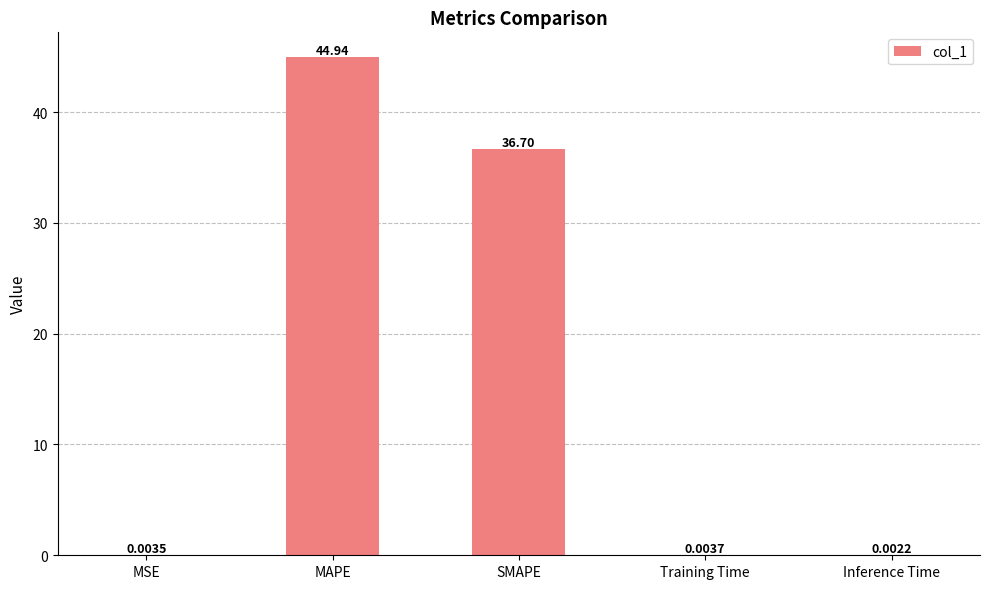

What is the sum of all values?

81.6